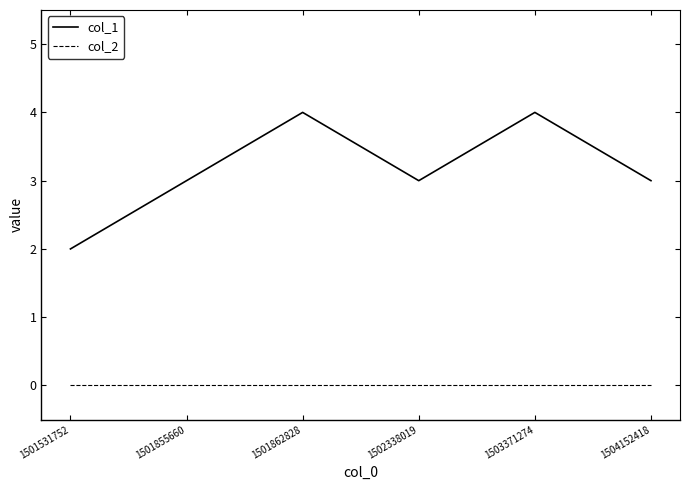

Reading left to right, extract all data points from this chart.

col_1: 1501531752=2	1501855660=3	1501862828=4	1502338019=3	1503371274=4	1504152418=3
col_2: 1501531752=0	1501855660=0	1501862828=0	1502338019=0	1503371274=0	1504152418=0